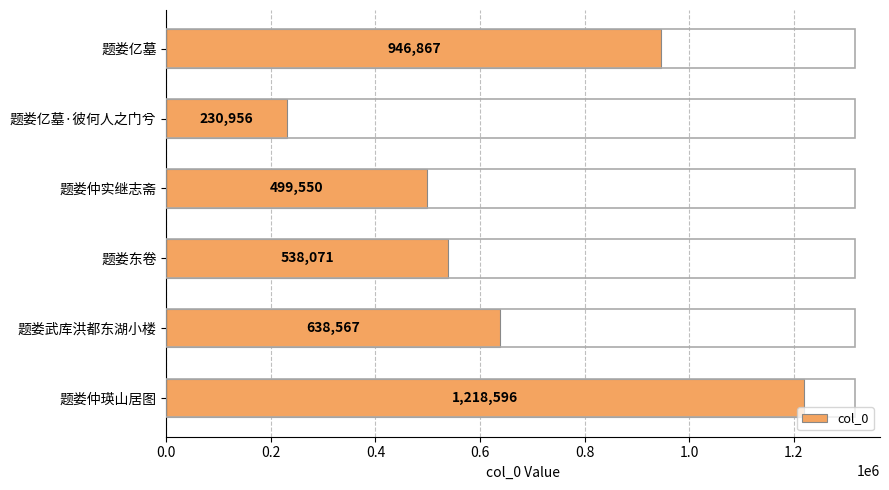

Is it true that the value at 题娄武库洪都东湖小楼 is 431106?

False